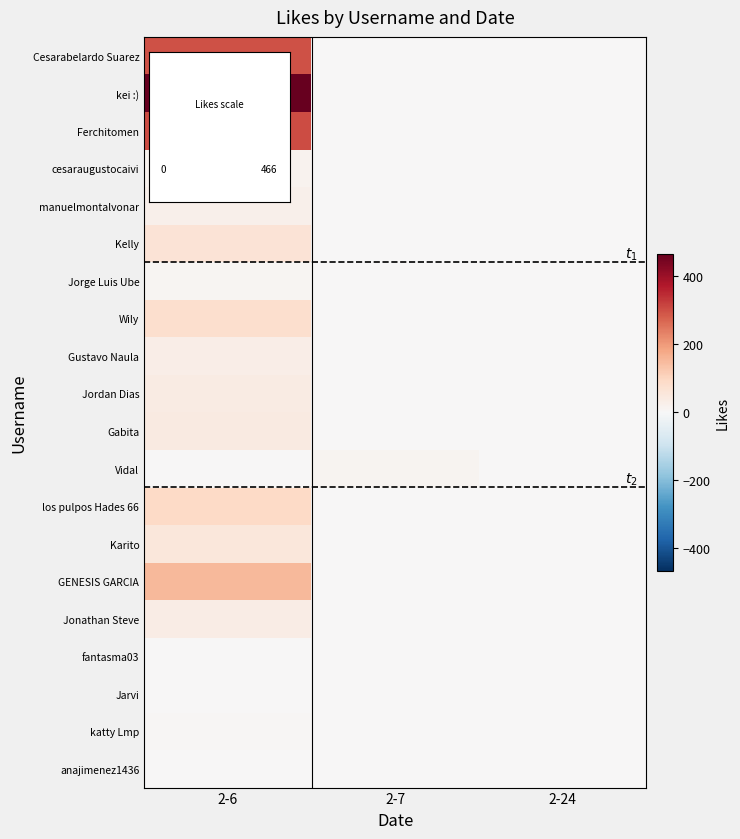

Reading right to left, what are all the values shown in this chart?

row_0: 0	0	295
row_1: 0	0	466
row_2: 0	0	303
row_3: 0	0	17
row_4: 0	0	22
row_5: 0	0	65
row_6: 0	0	10
row_7: 0	0	80
row_8: 0	0	31
row_9: 0	0	38
row_10: 0	0	41
row_11: 0	11	0
row_12: 0	0	94
row_13: 0	0	53
row_14: 0	0	152
row_15: 0	0	35
row_16: 0	0	0
row_17: 0	0	2
row_18: 0	0	6
row_19: 0	0	1